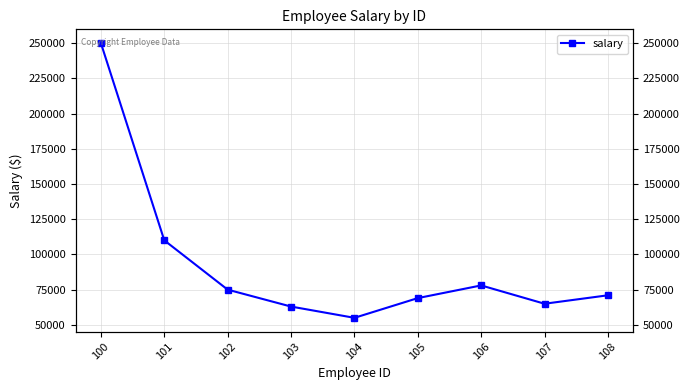

What is the value of the 9th point from the left?

71000